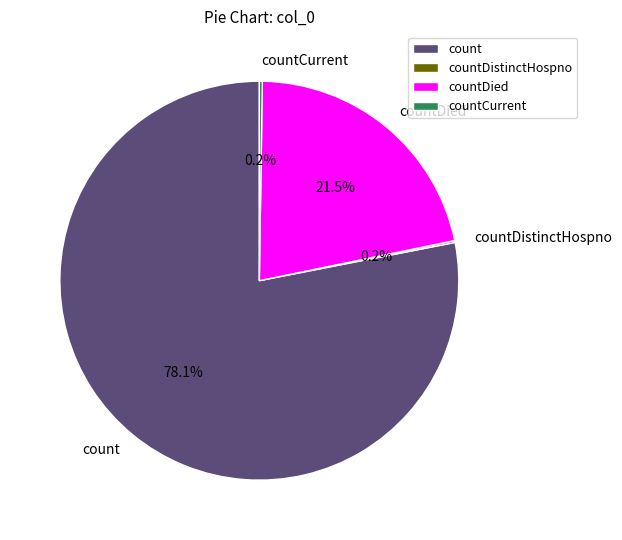

Which slice is the largest?

count